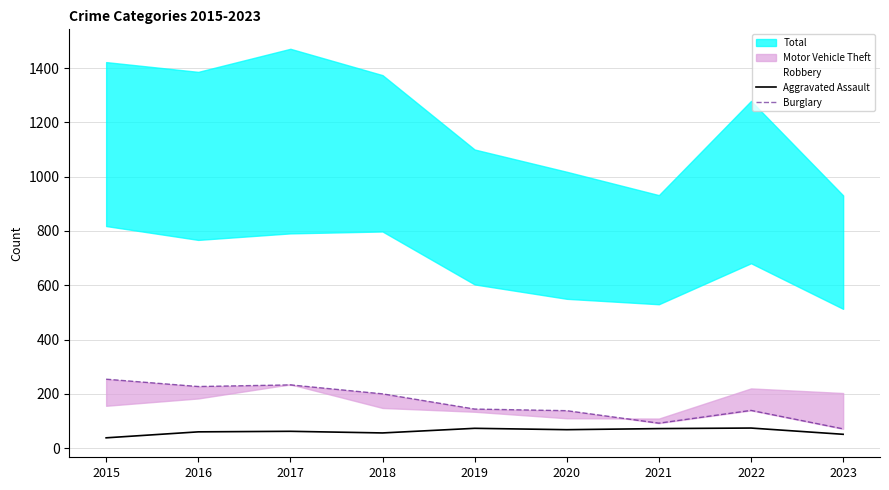

The Aggravated Assault series shows 56 at 2018. True or false?

True